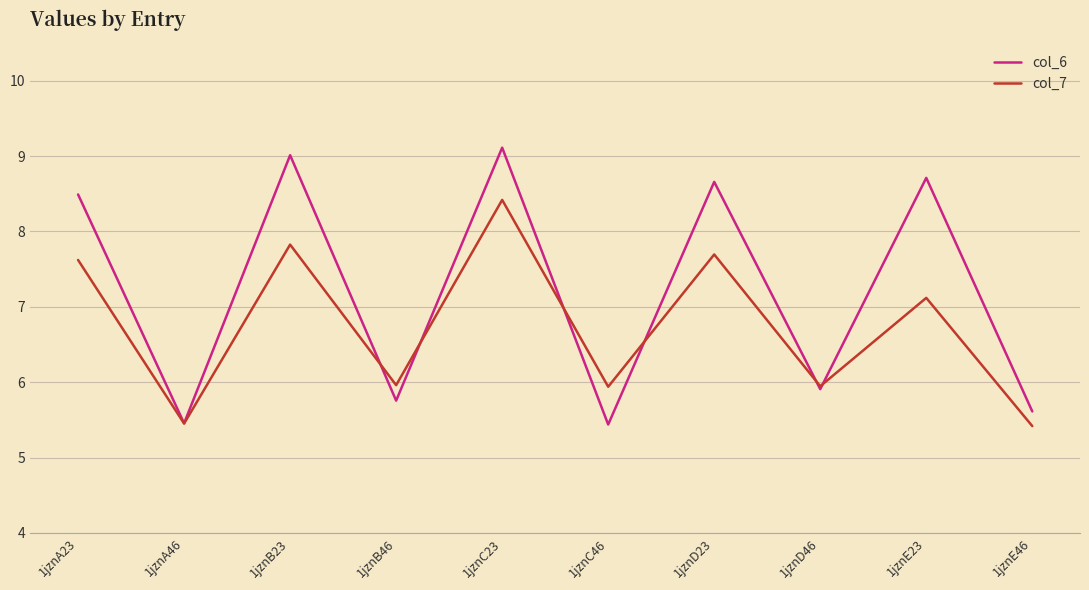

Rank the series by their maximum value, from lowest to highest.

col_7, col_6